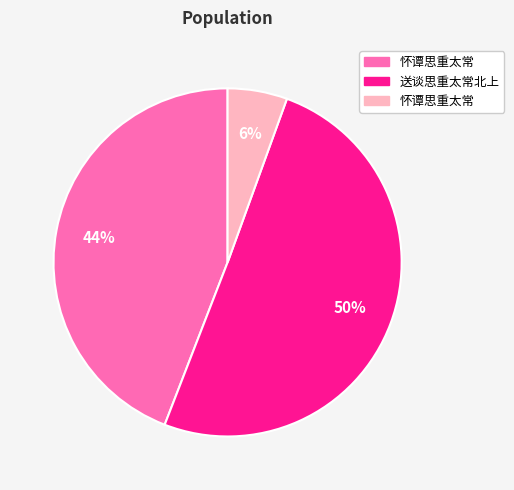

To the nearest percent, what is the average slice percentage?

33%